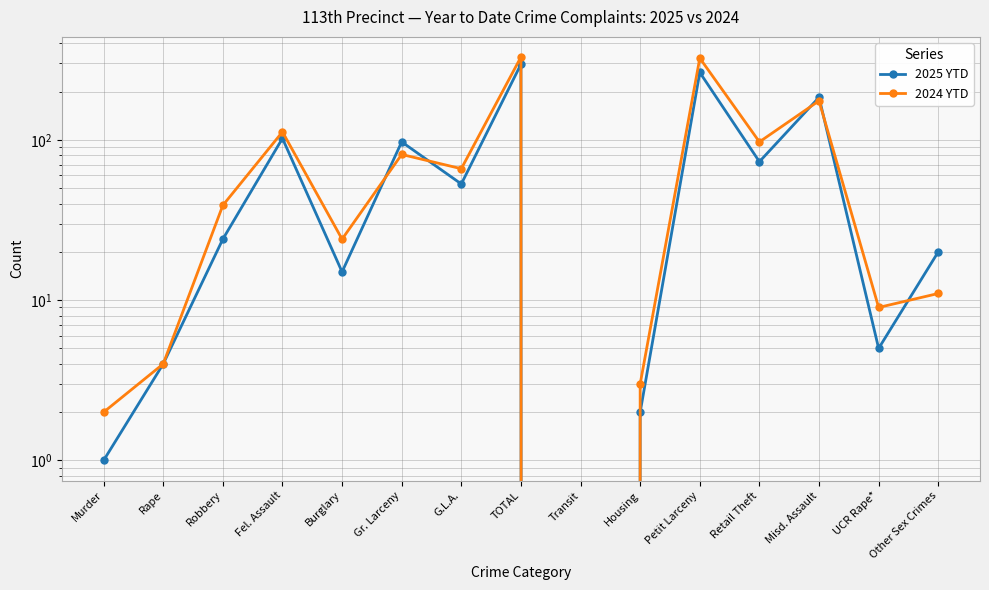

What is the label of the 7th point from the left?

G.L.A.